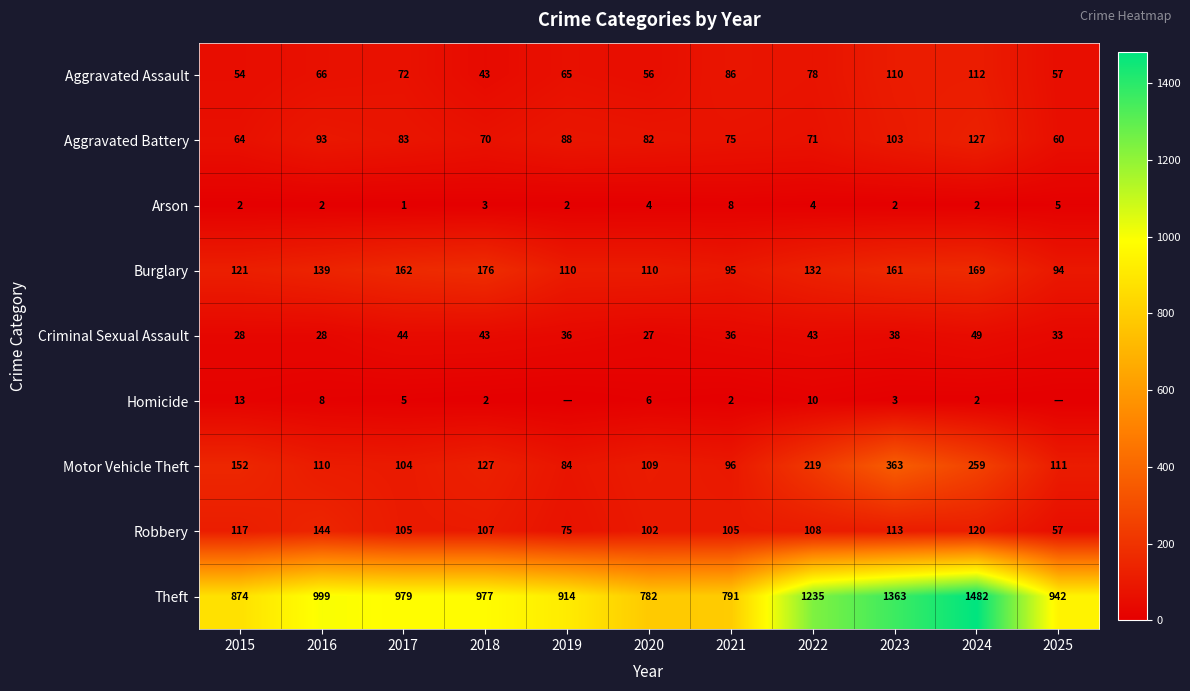

At which label is Motor Vehicle Theft closest to 223?

2022